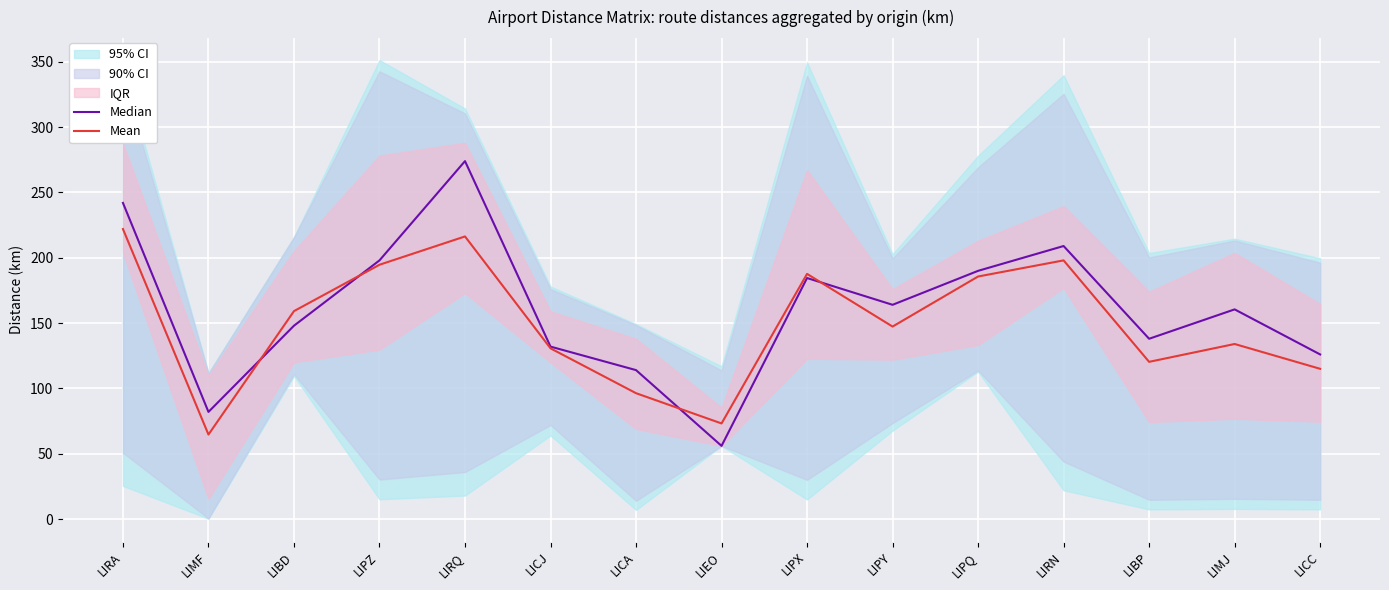

At LIPX, list the series in order from smallest to largest.

Median, Mean